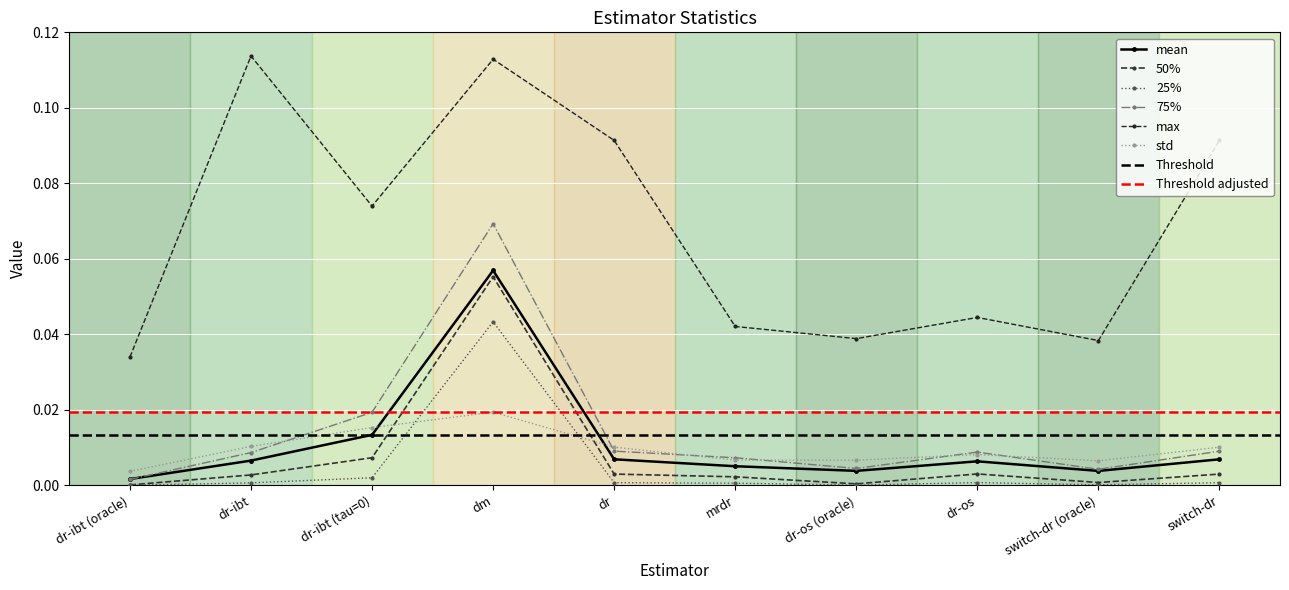

Rank the series by their maximum value, from highest to lowest.

max, 75%, mean, 50%, 25%, std